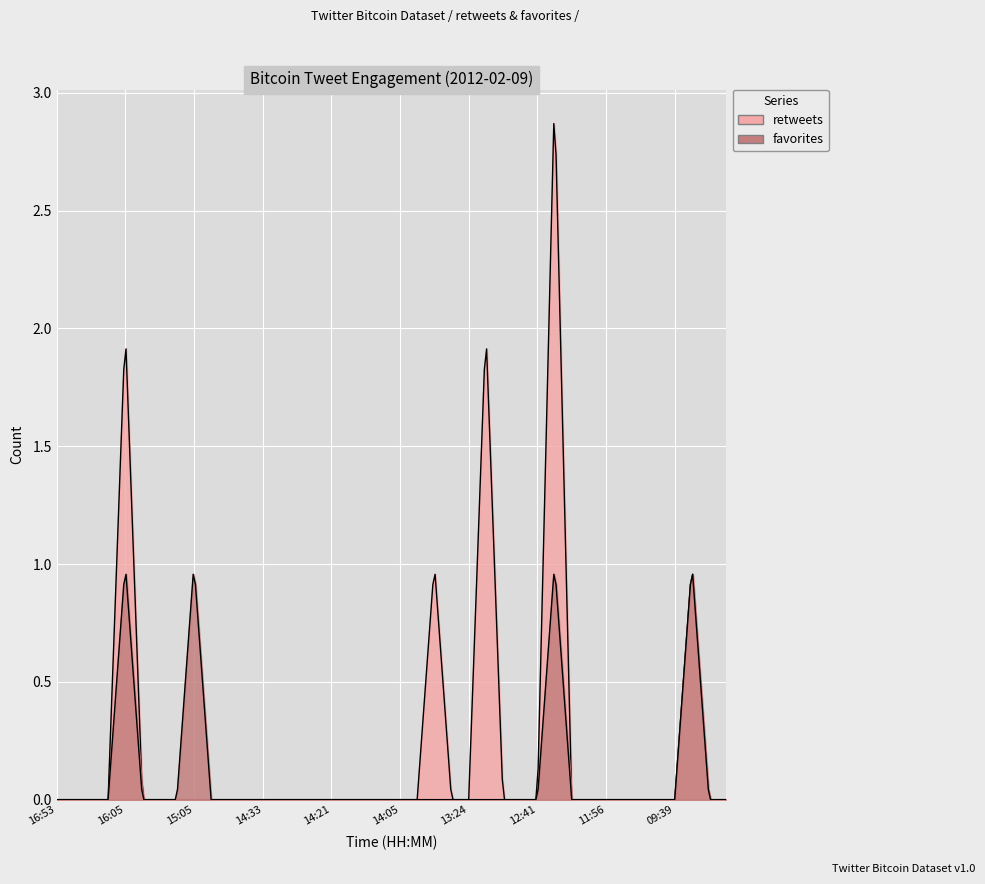

How many data points does each series have?

40